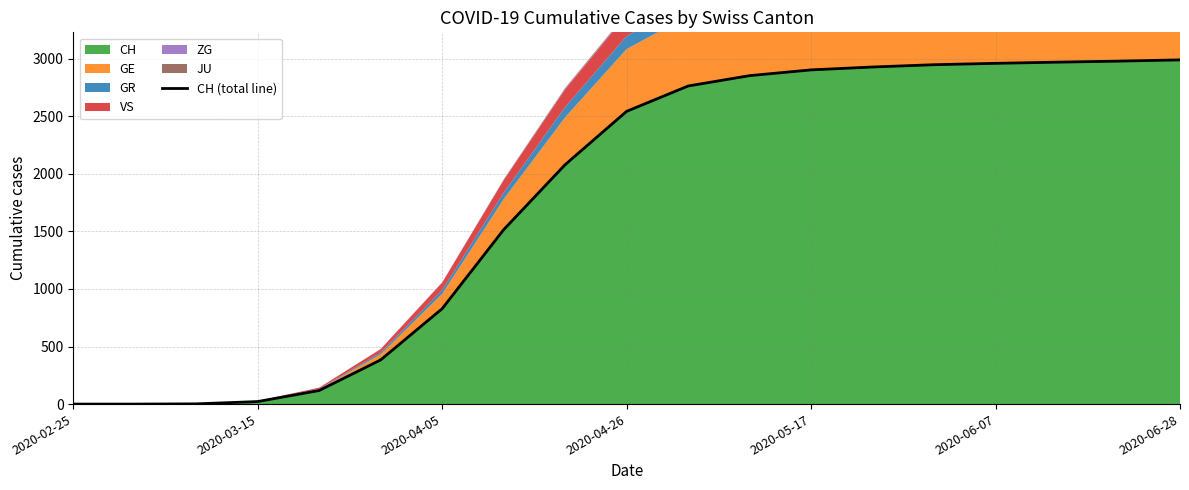

Reading left to right, what are all the values shown in this chart?

0	0	2	22	118	384	829	1515	2080	2543	2763	2853	2903	2928	2948	2960	2970	2979	2990